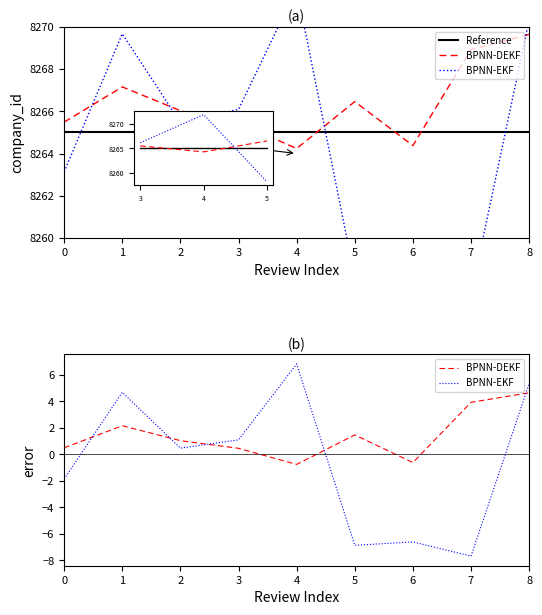

What is the sum of the Reference values at 1 and 8?

16530.0